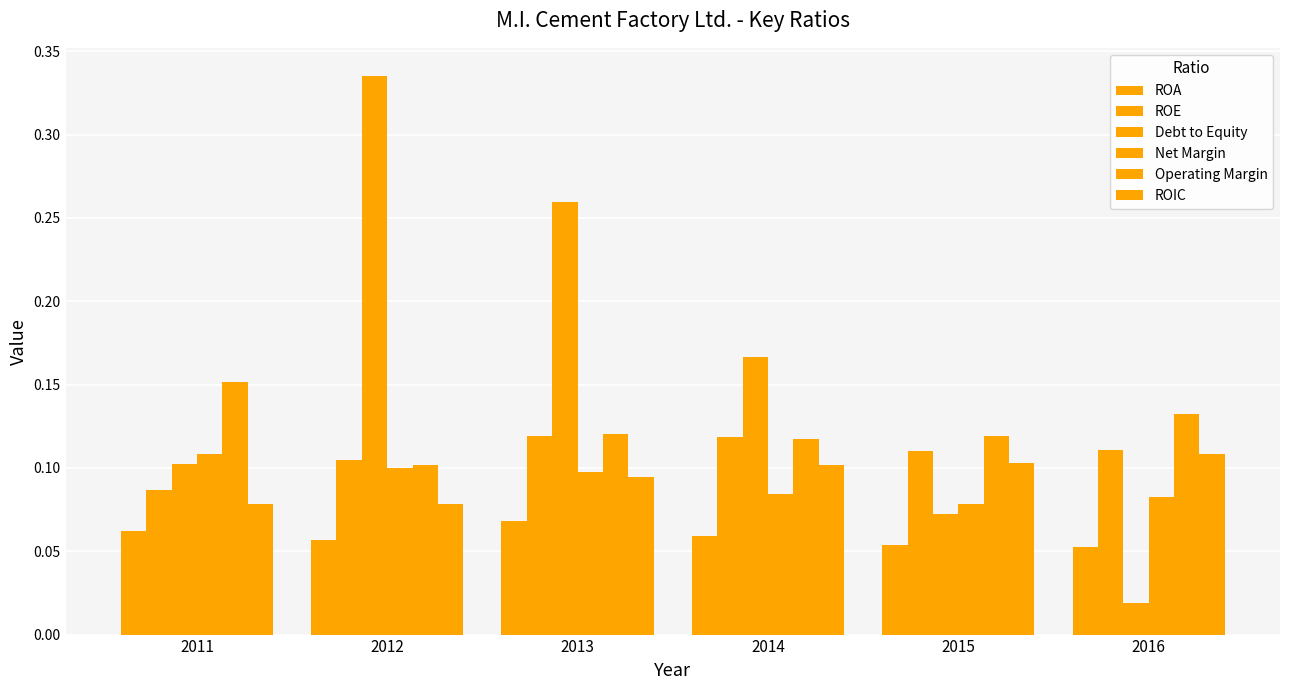

Between 2013 and 2014, which is larger?

2013